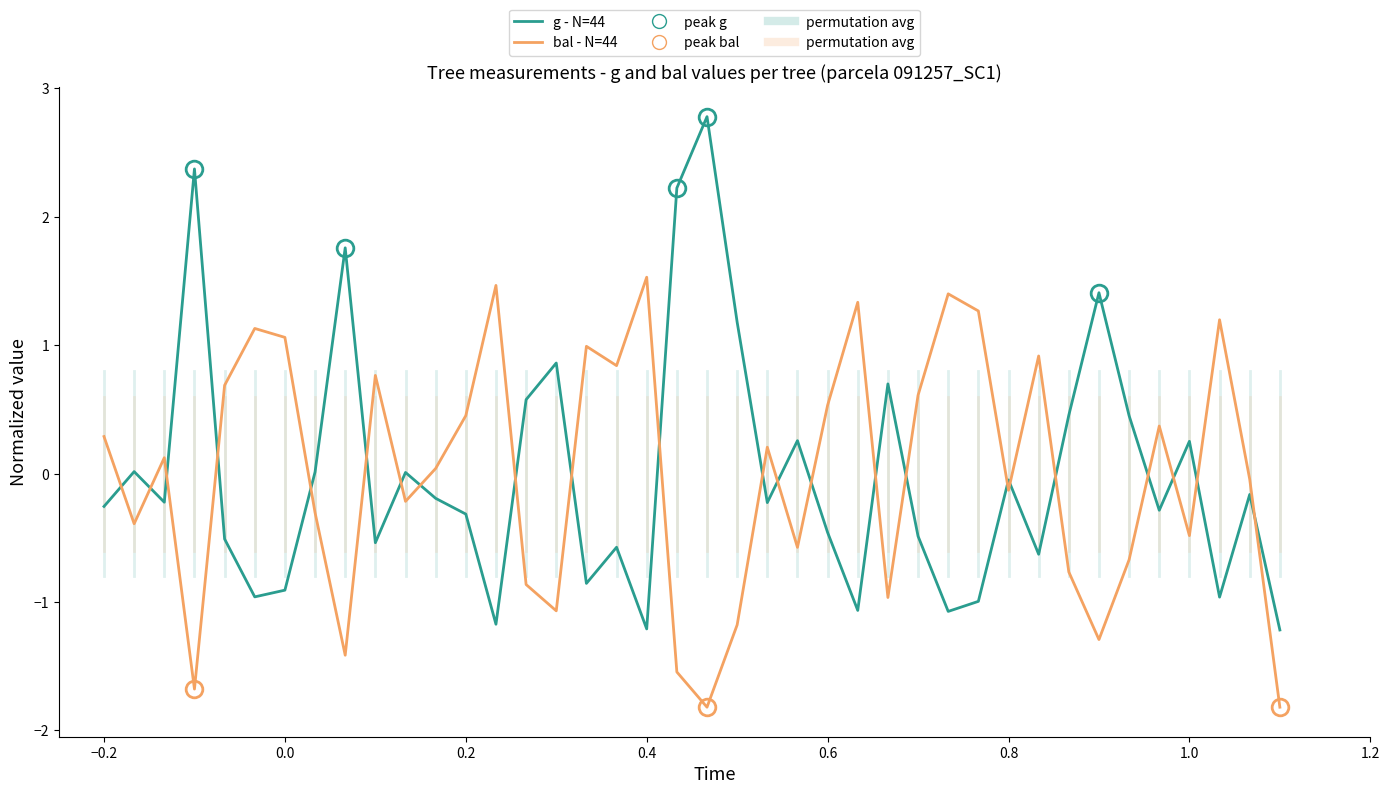

What is the lowest value of the bal - N=44 series?

-1.8